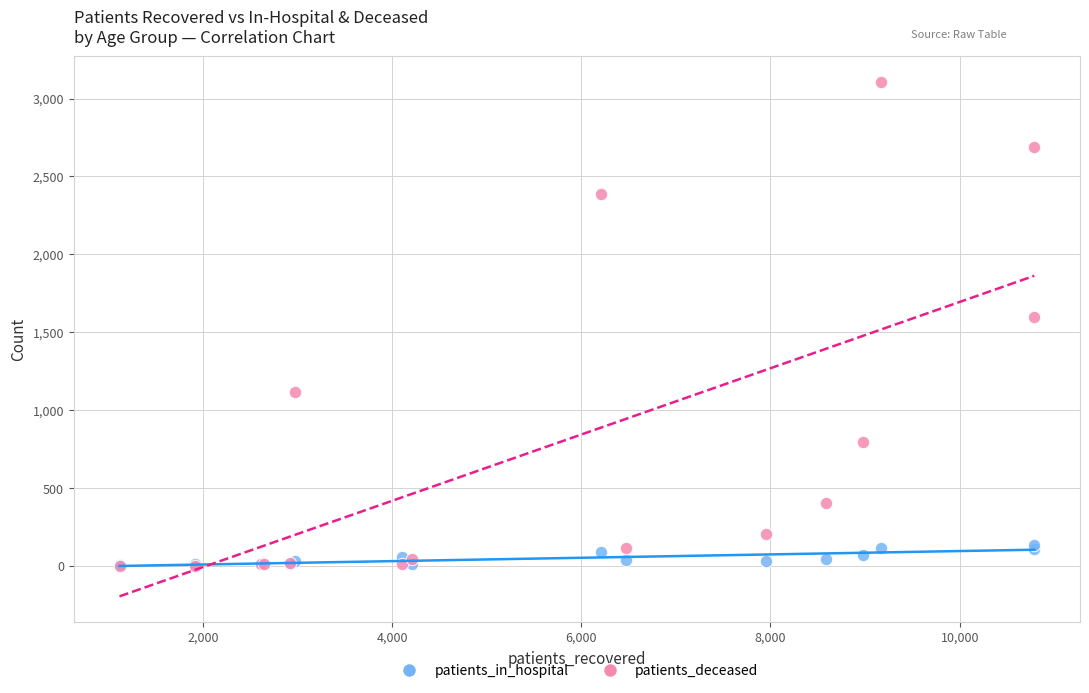

In the patients_deceased series, what Y value is closest to 1554?

1599